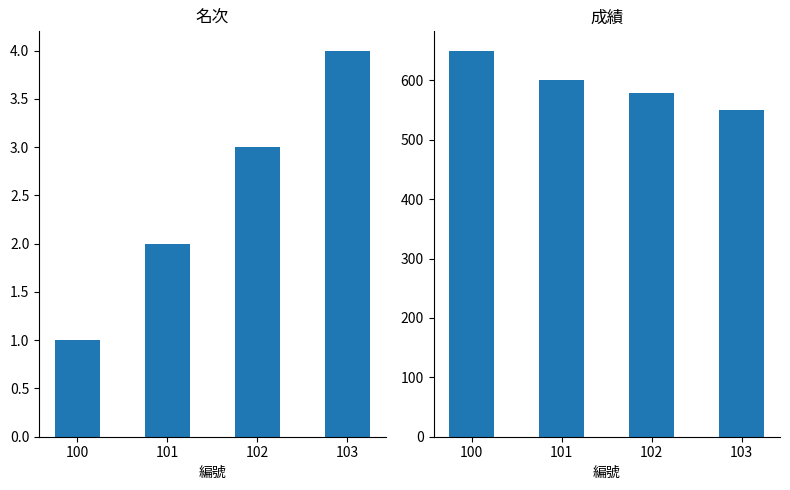

Where does the 名次 series first go above 3?

103